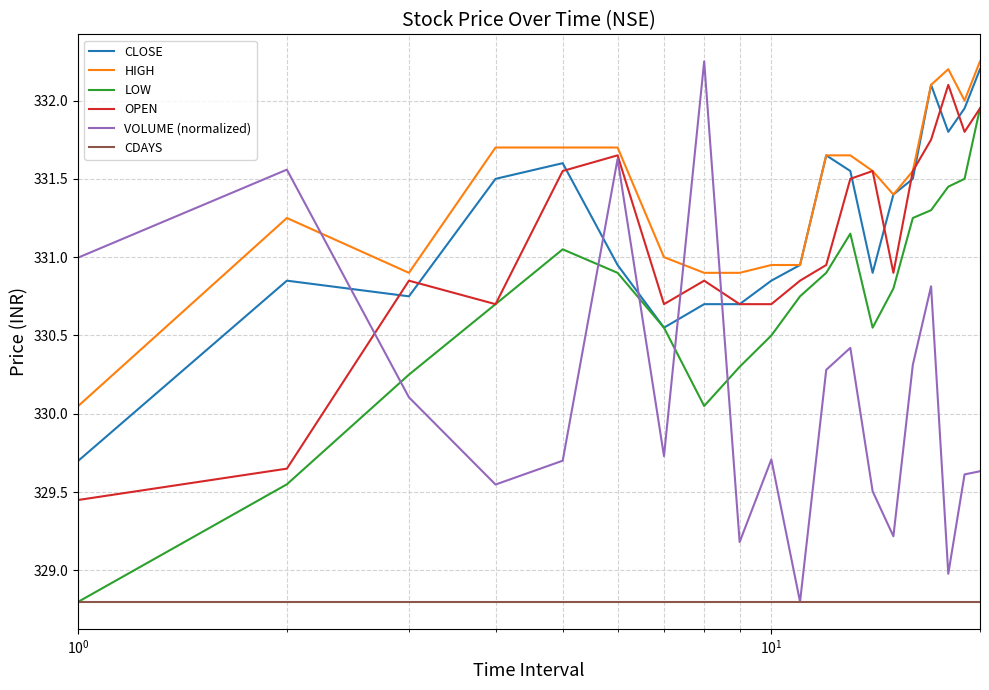

Which series has the largest total across all categories?

HIGH